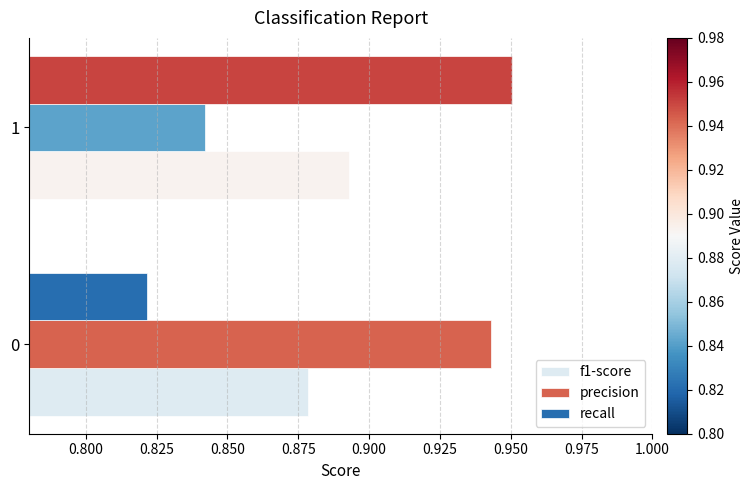

At which label is recall closest to 0?

0